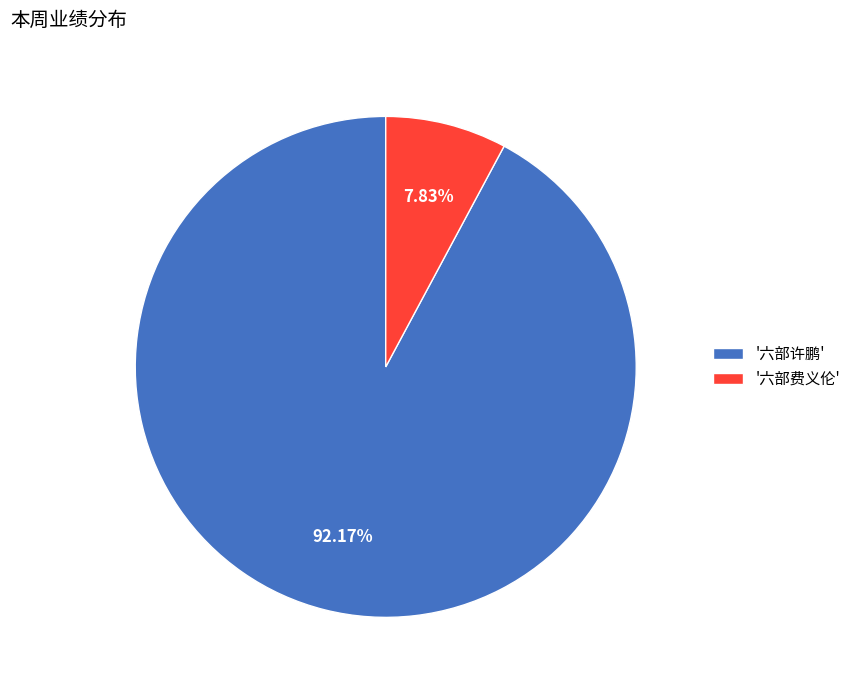

Which has a higher value, '六部许鹏' or '六部费义伦'?

'六部许鹏'